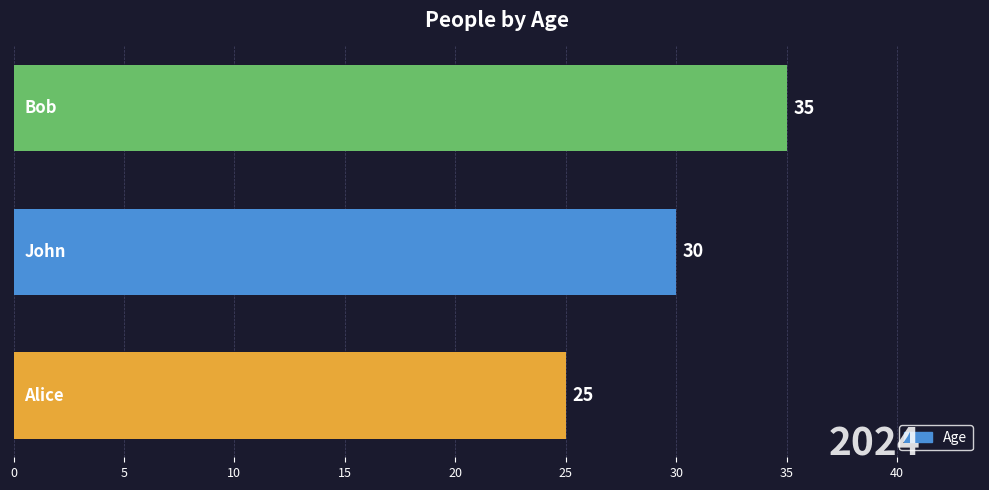

Reading top to bottom, list all the values displayed in this chart.

35	30	25